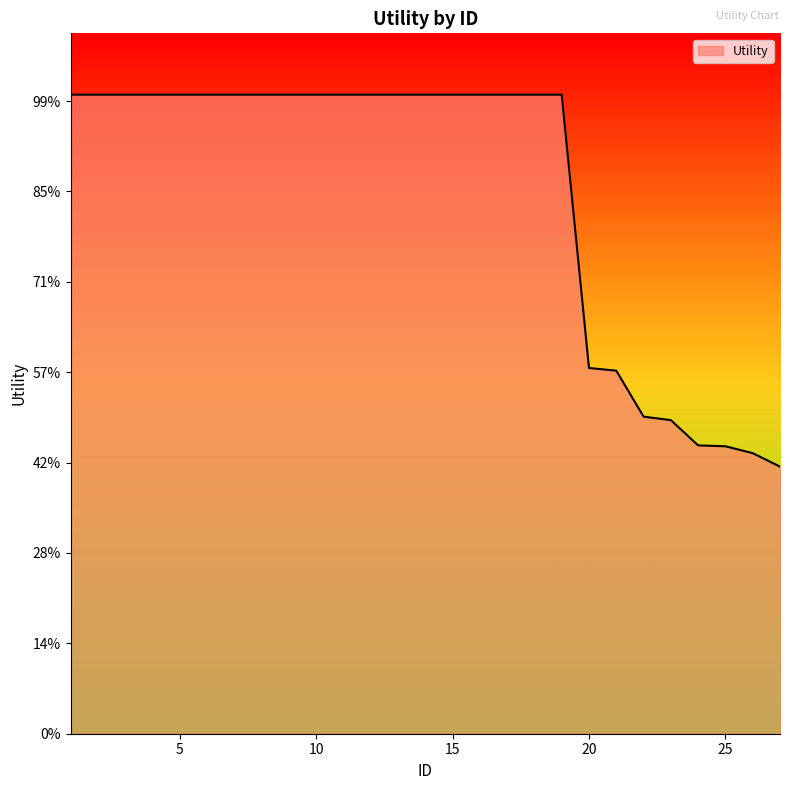

Does the chart display data point markers on the line(s)?

No